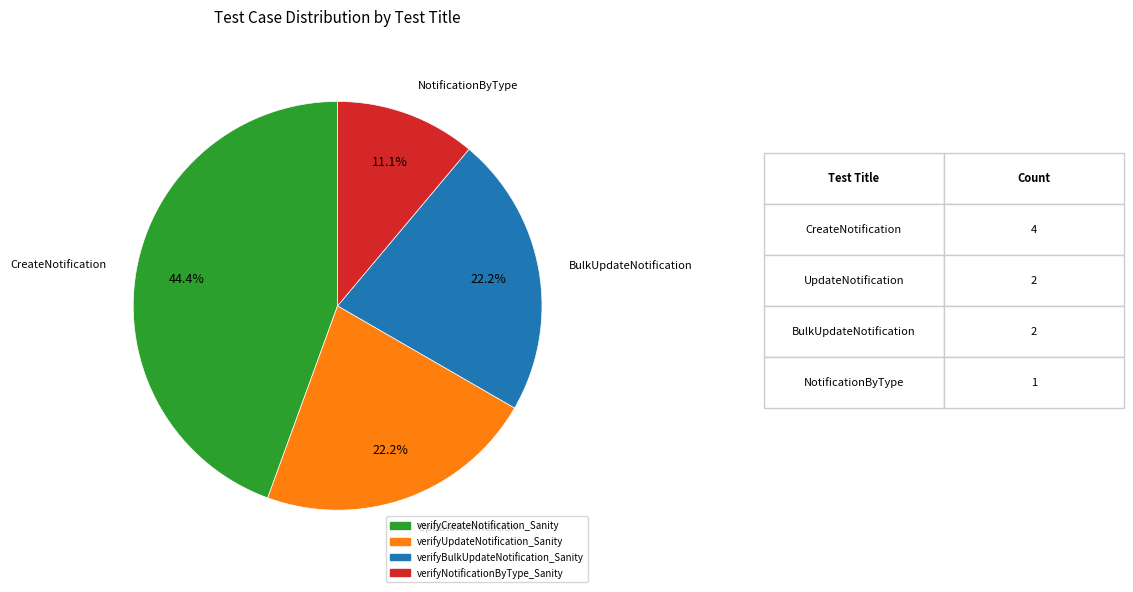

How many segments does this pie chart have?

4